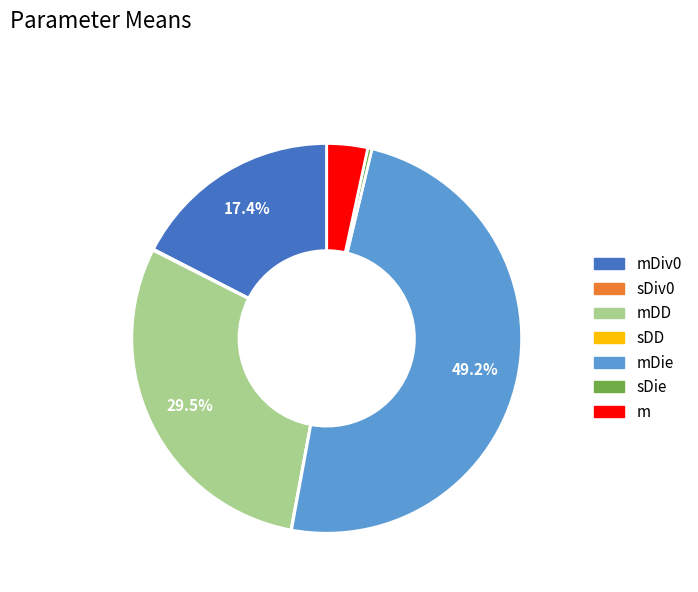

To the nearest percent, what is the difference between the largest and smallest slice percentages?

49%